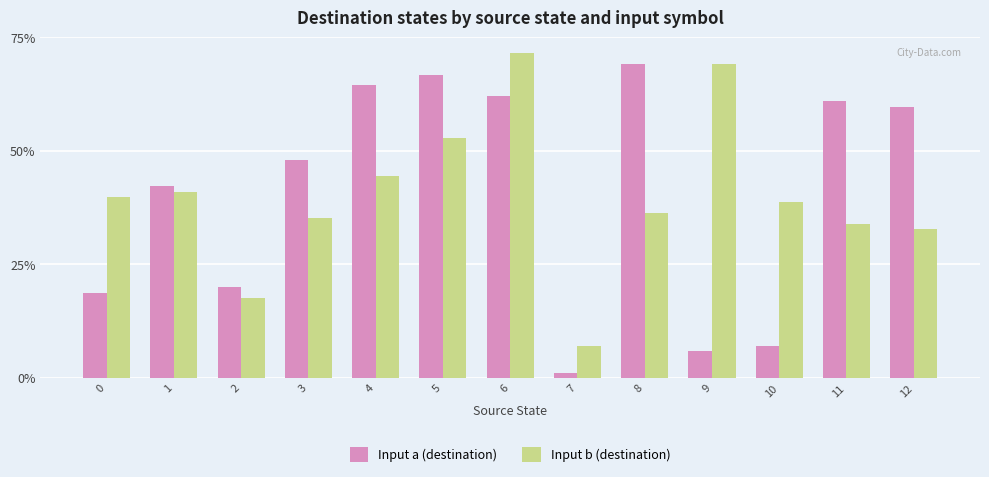

Reading left to right, list all the values displayed in this chart.

Input a (destination): 18.8	42.2	19.9	48.0	64.5	66.8	62.1	1.2	69.1	5.9	7.0	60.9	59.8
Input b (destination): 39.8	41.0	17.6	35.2	44.5	52.7	71.5	7.0	36.3	69.1	38.7	34.0	32.8